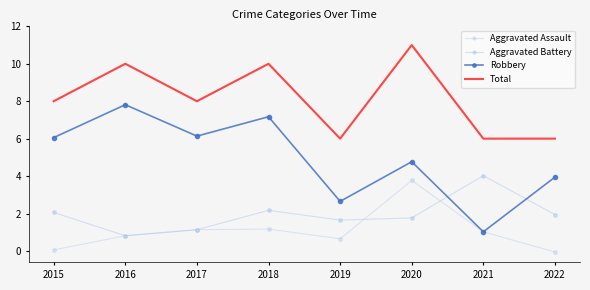

Between 2021 and 2018, which is larger?

2018